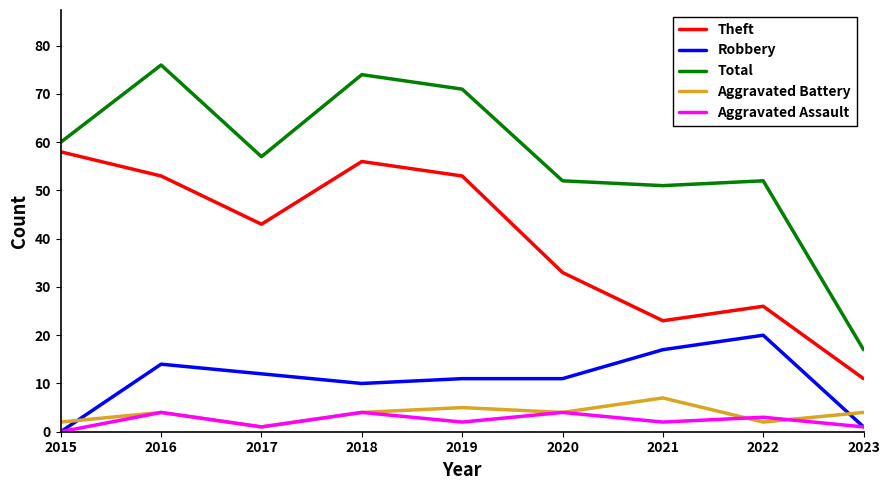

Reading left to right, what are all the values shown in this chart?

Theft: 58	53	43	56	53	33	23	26	11
Robbery: 0	14	12	10	11	11	17	20	1
Total: 60	76	57	74	71	52	51	52	17
Aggravated Battery: 2	4	1	4	5	4	7	2	4
Aggravated Assault: 0	4	1	4	2	4	2	3	1